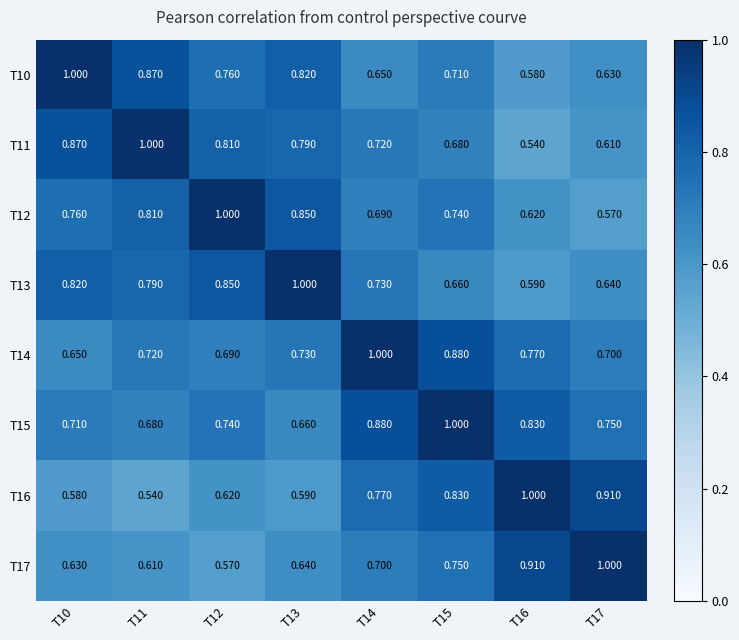

Is the value of T14 at T15 greater than the value of T11 at T11?

No